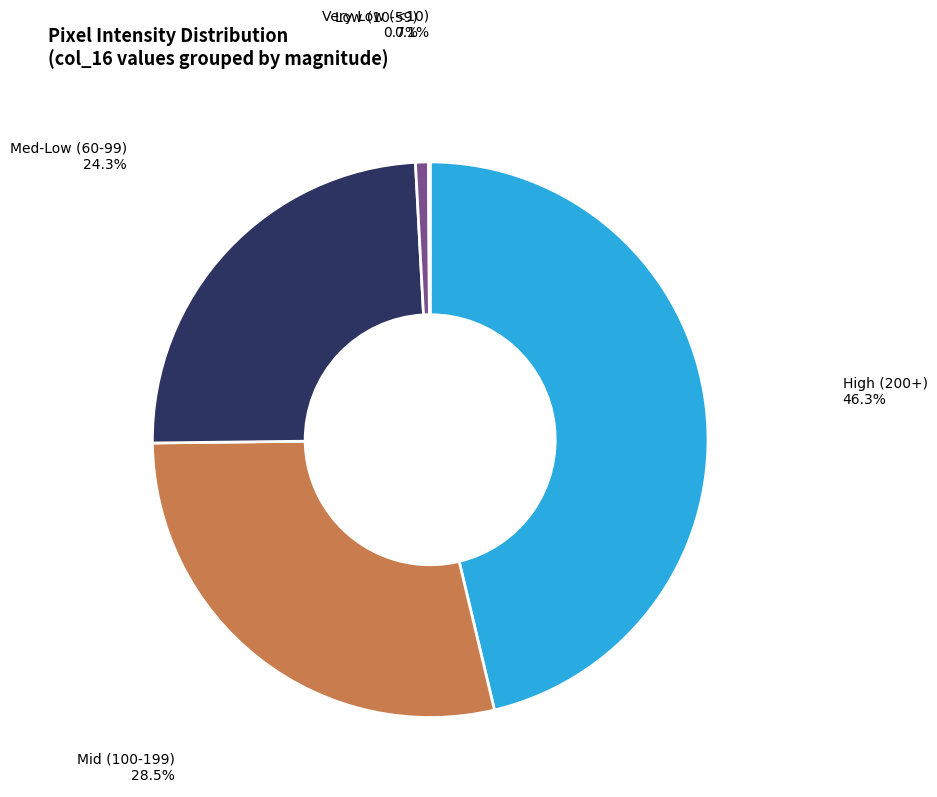

Is there a majority slice in this chart?

No